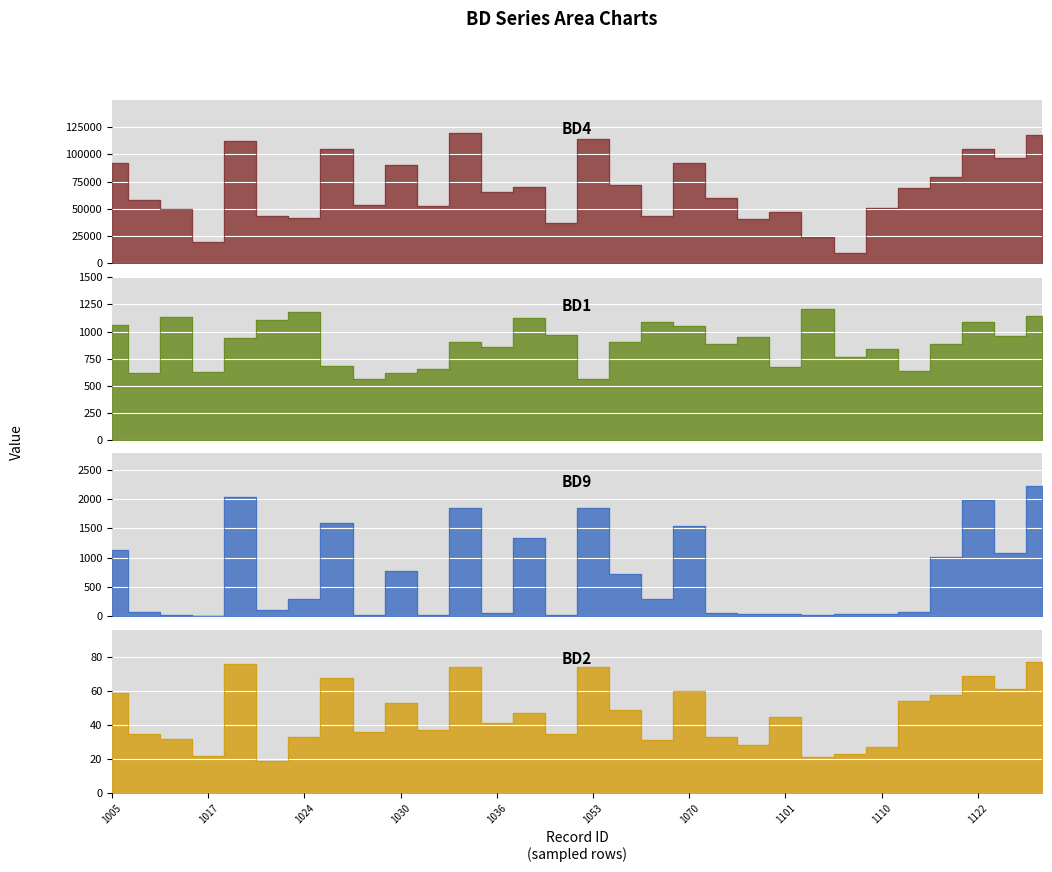

True or false: BD2 and BD1 cross at least once.

False